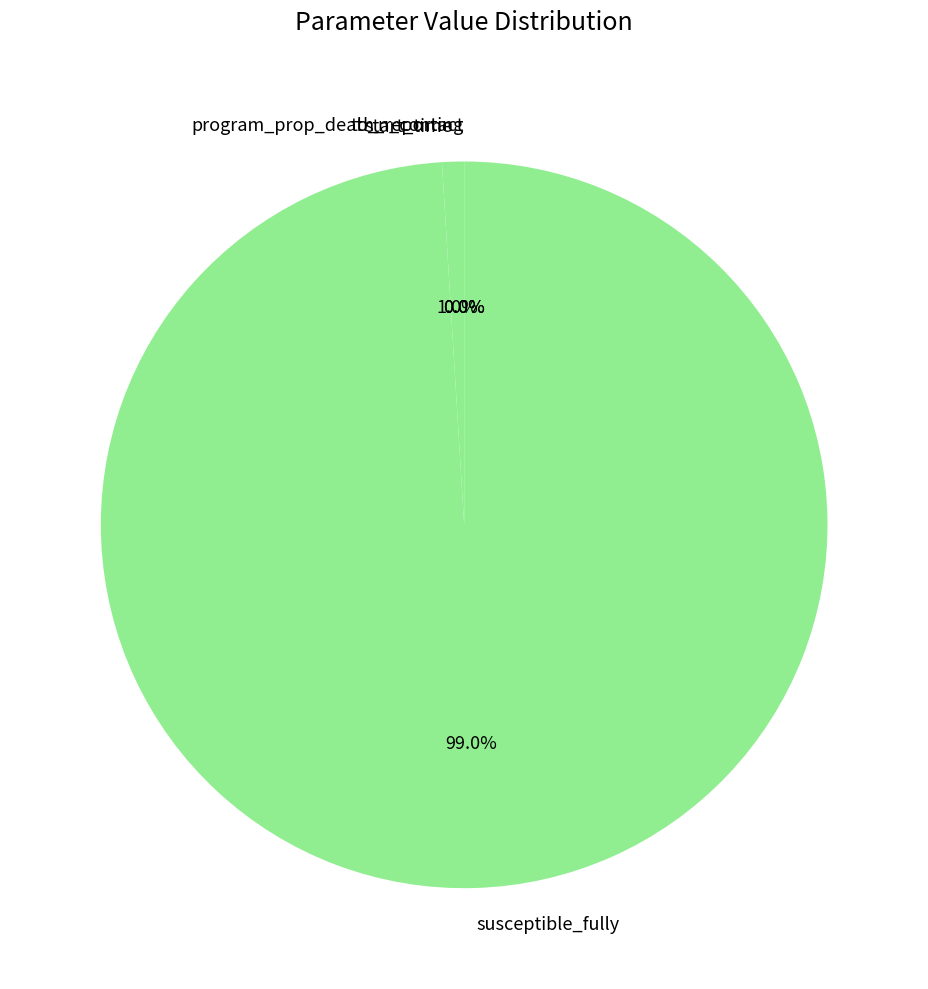

Which slice is the largest?

susceptible_fully